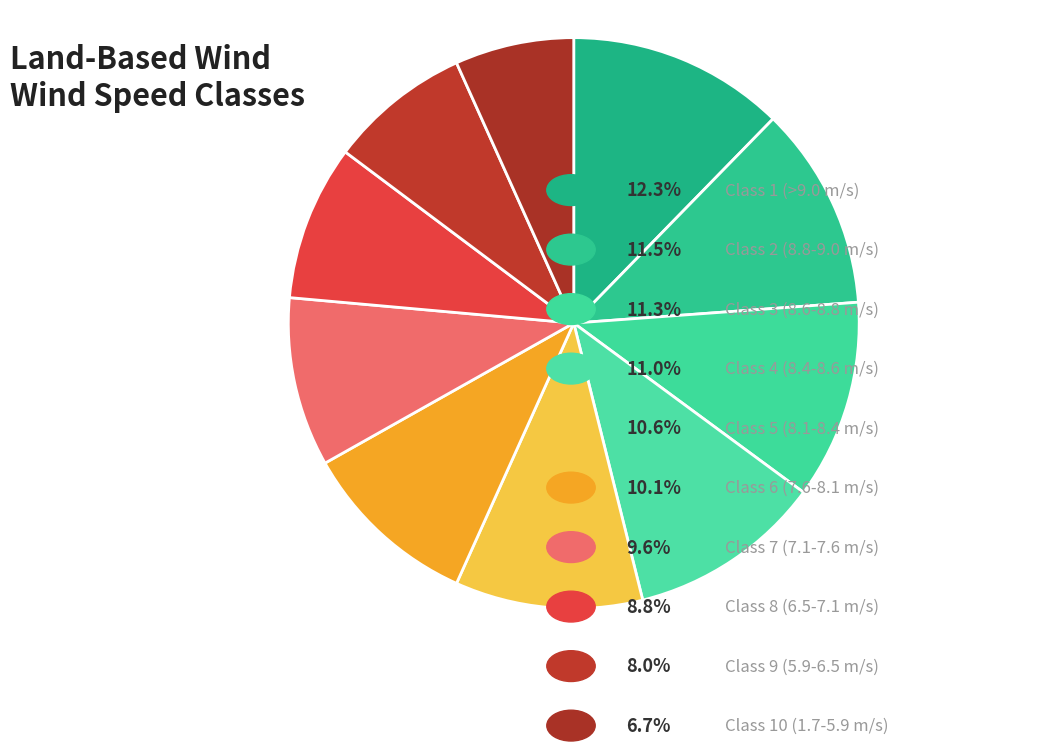

Which slice is the smallest?

Class 10 (1.7-5.9 m/s)